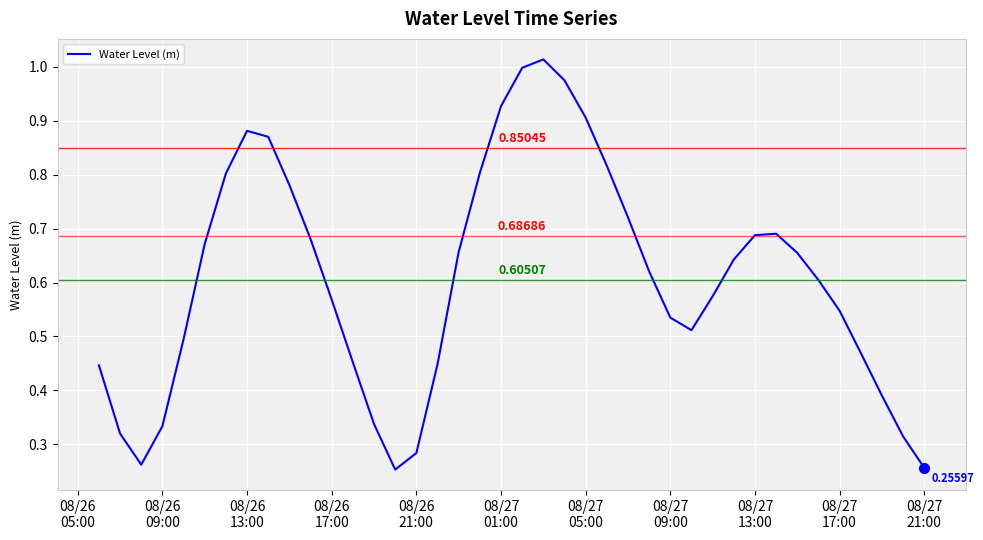

Does the chart have visible grid lines?

Yes